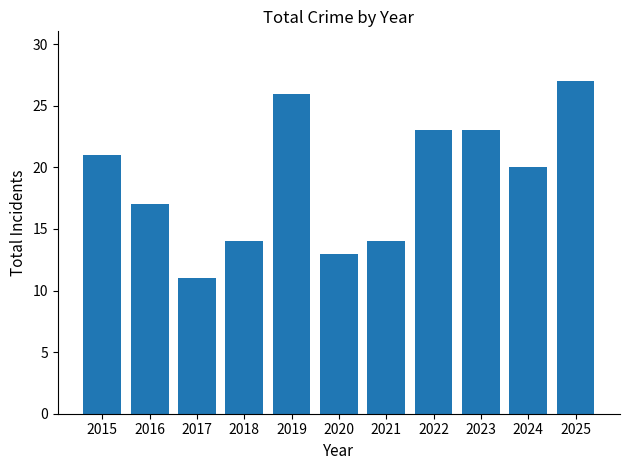

At which label is the value closest to 19?

2024